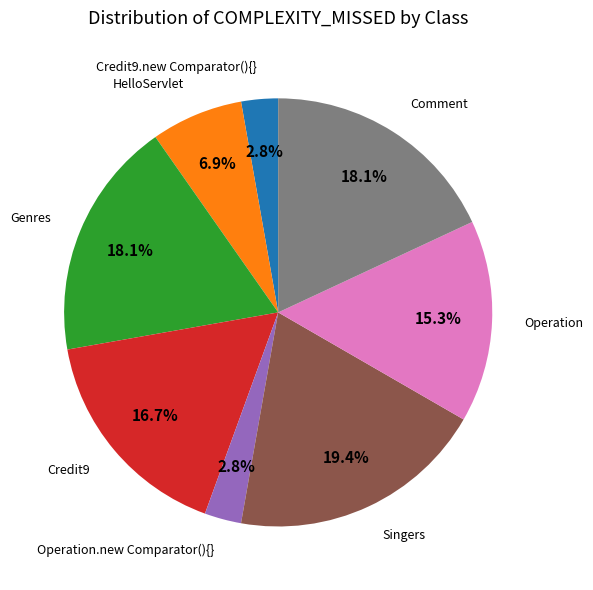

Is there any slice that represents more than half of the pie?

No